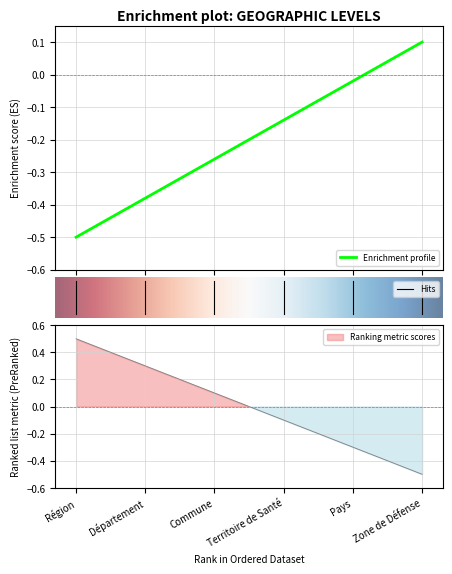

What is the approximate value at 2?

-0.3